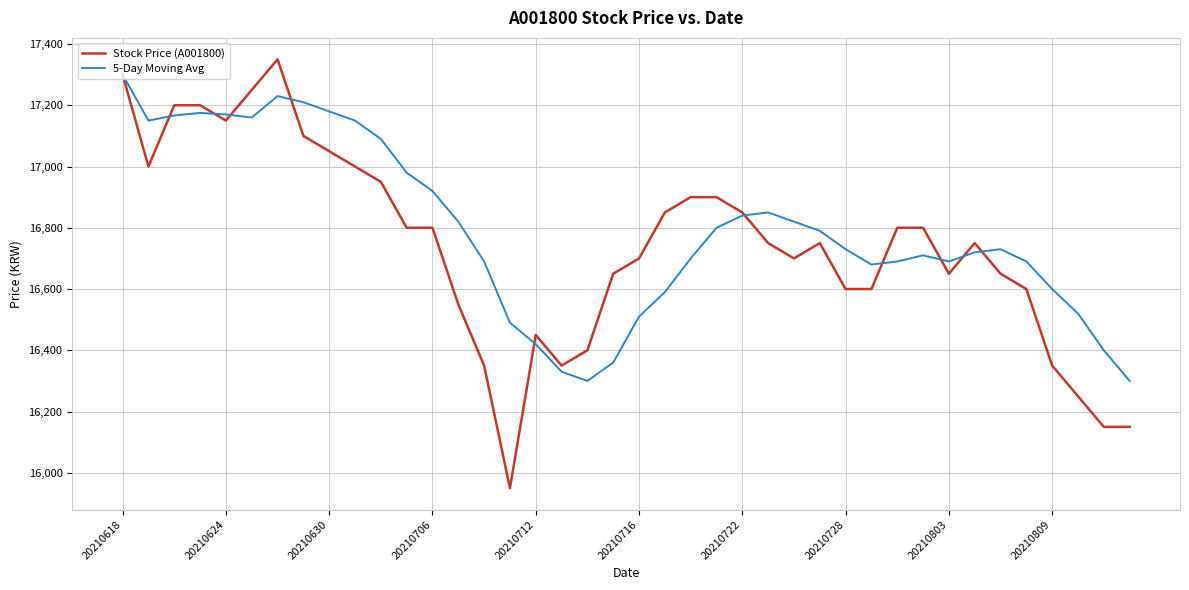

What is the greatest value displayed?

17350.0